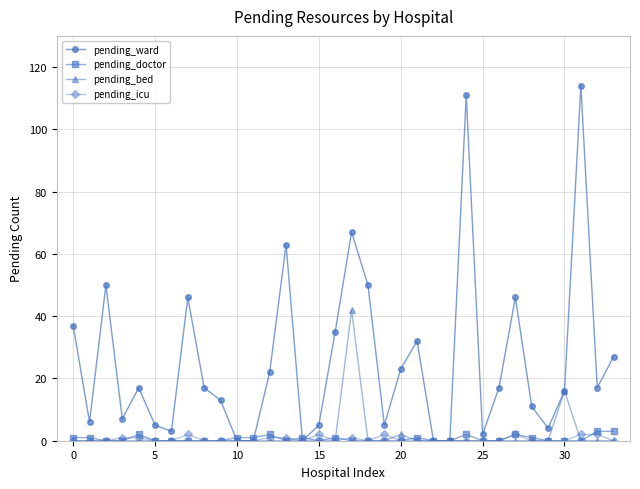

How many interior local peaks does the pending_ward series have?

9